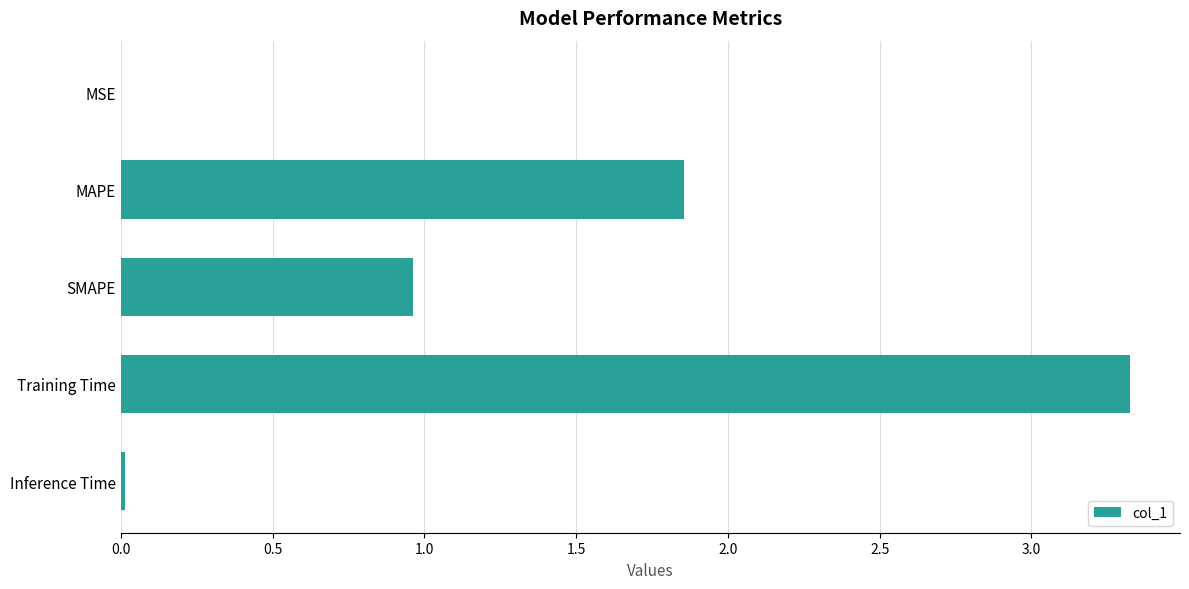

What is the approximate value at Training Time?

3.3